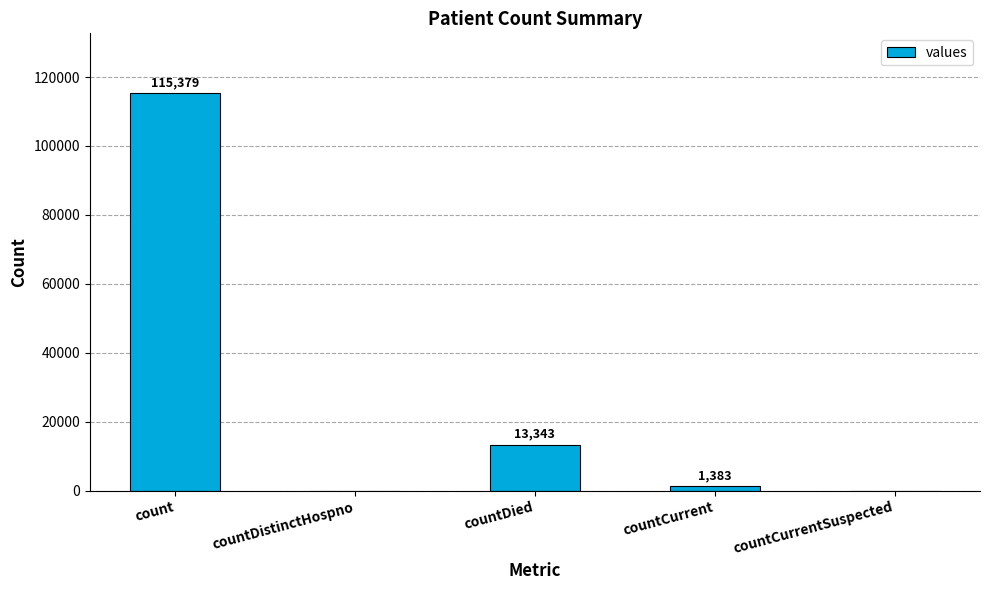

Reading left to right, extract all data points from this chart.

115379	0	13343	1383	0